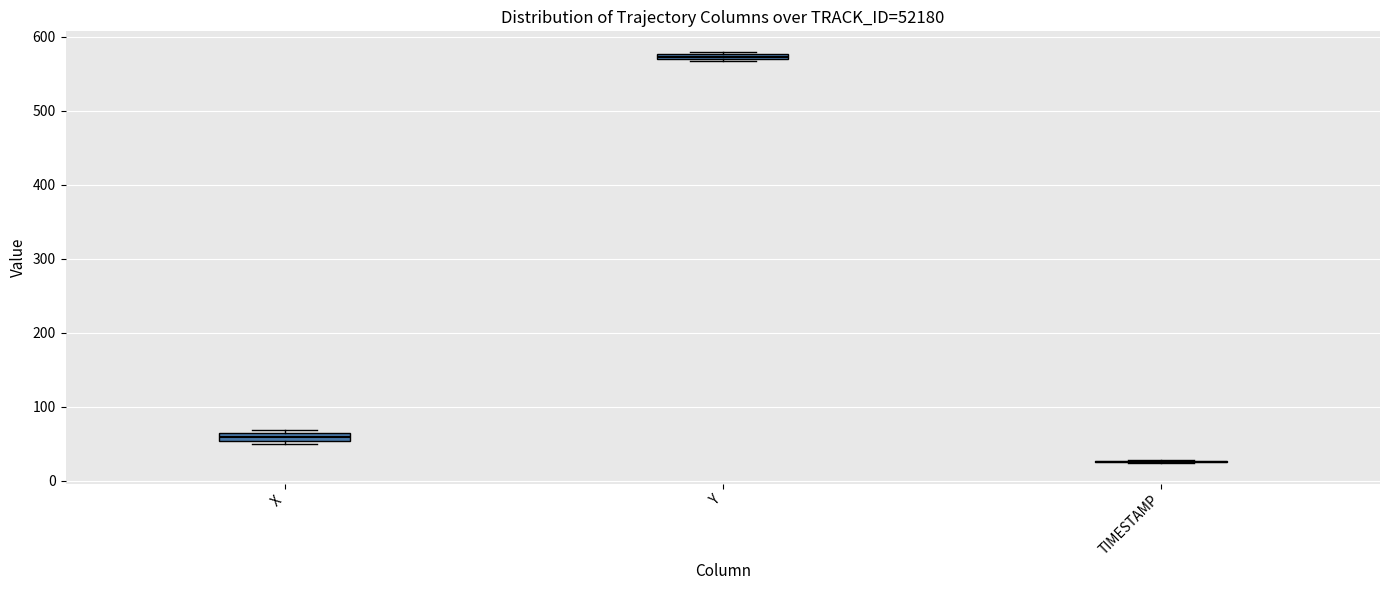

Where is the lower edge of the box for Y on the y-axis? The values are not printed on the chart, so give them approximately, as read against the axis.

570